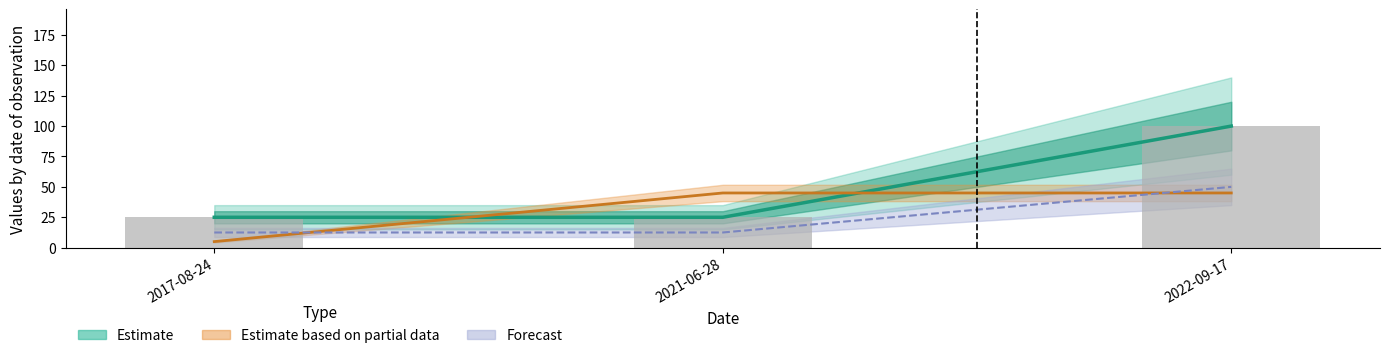

What is the minimum value shown in the chart?

5.0